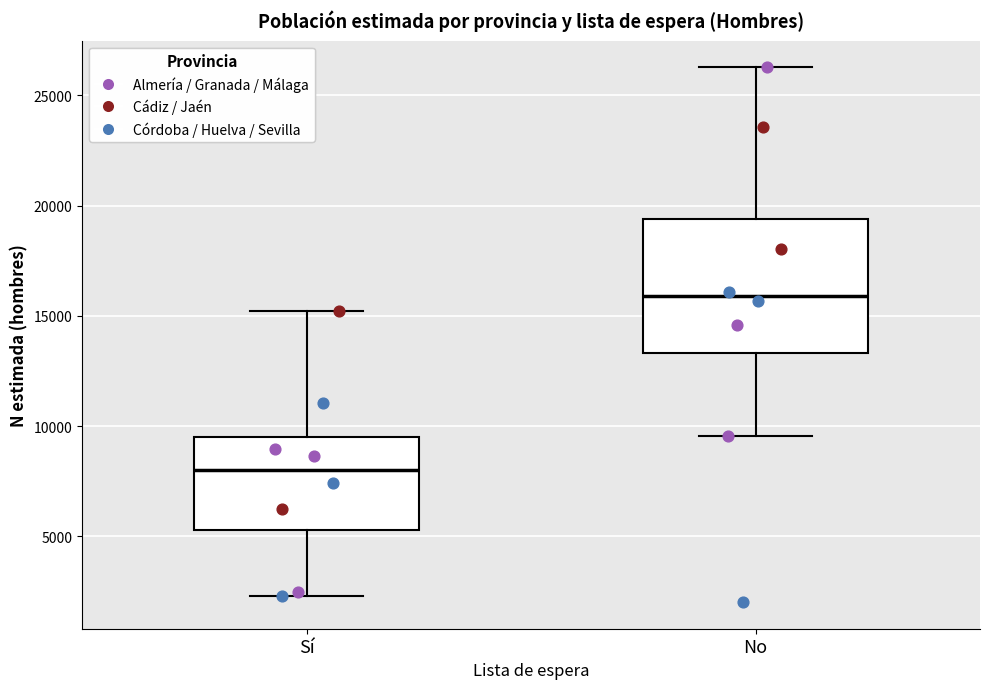

Which box's median line is the lowest?

Sí